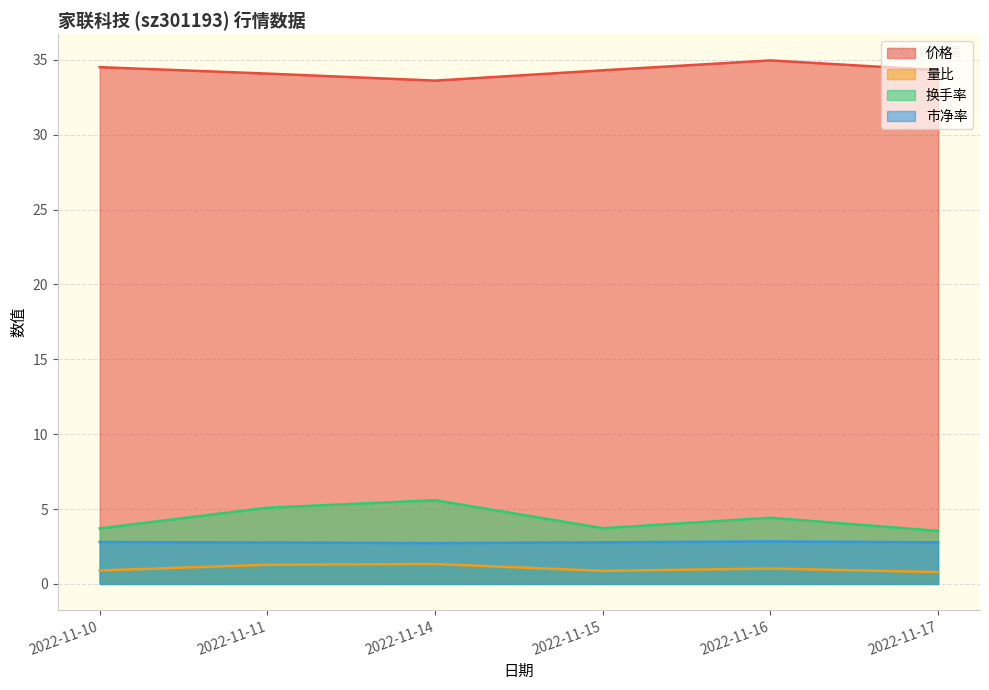

At which category is the sum across all series the highest?

2022-11-14